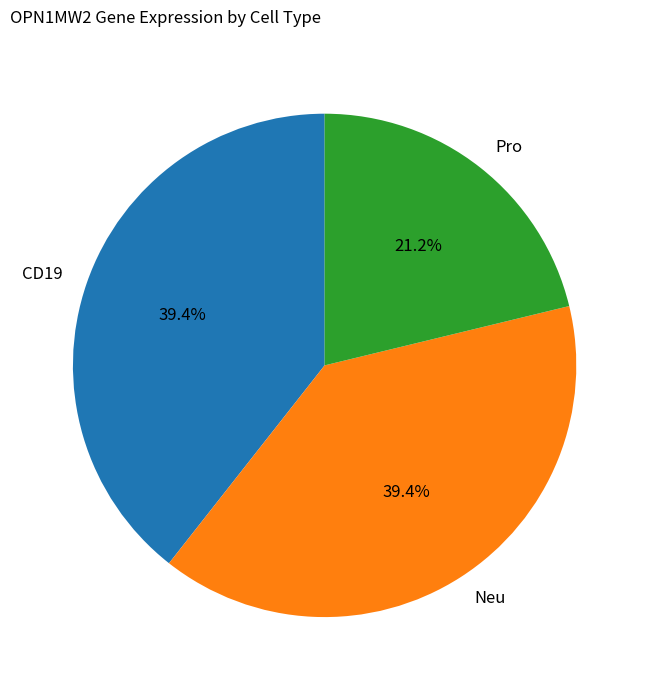

Count the number of slices in the pie.

3